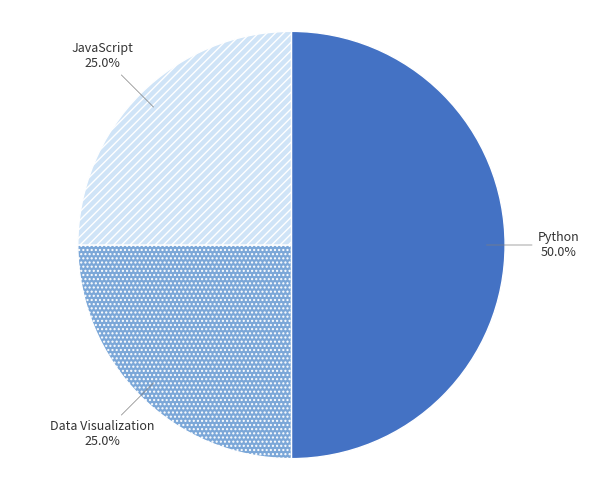

To the nearest percent, what is the average slice percentage?

33%